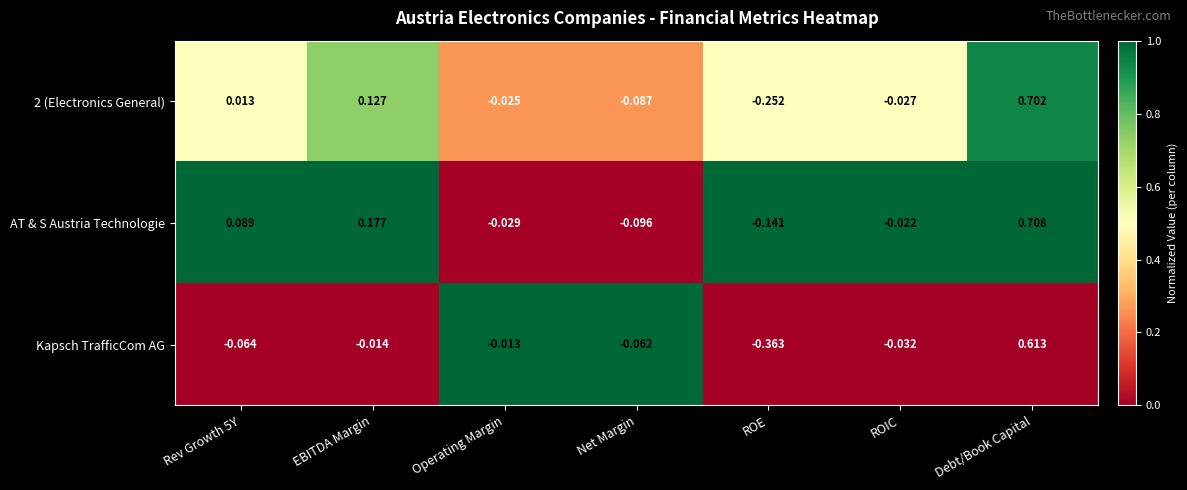

Rank the series by their average value, from lowest to highest.

Kapsch TrafficCom AG, 2 (Electronics General), AT & S Austria Technologie